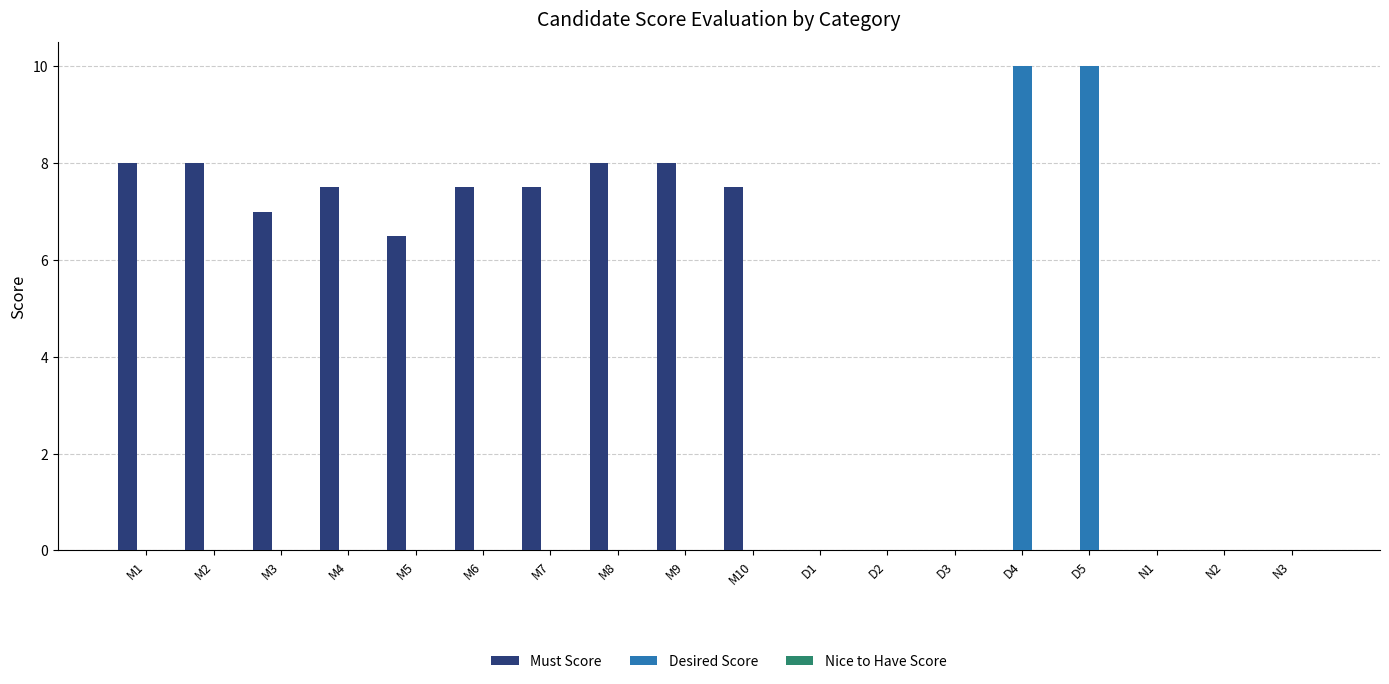

What is the spread (max minus min) of values at D5?

10.0